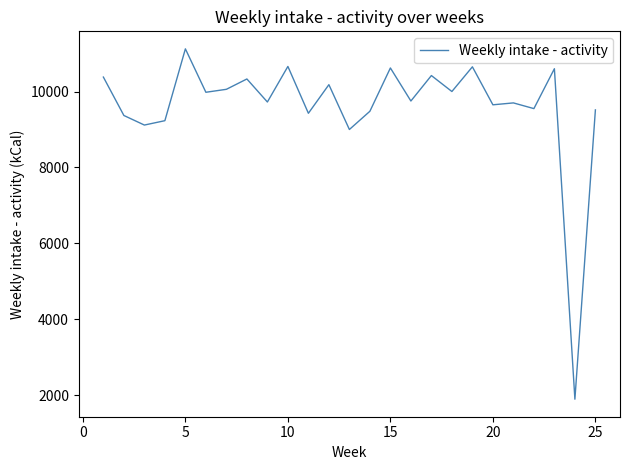

What is the smallest value displayed?

1900